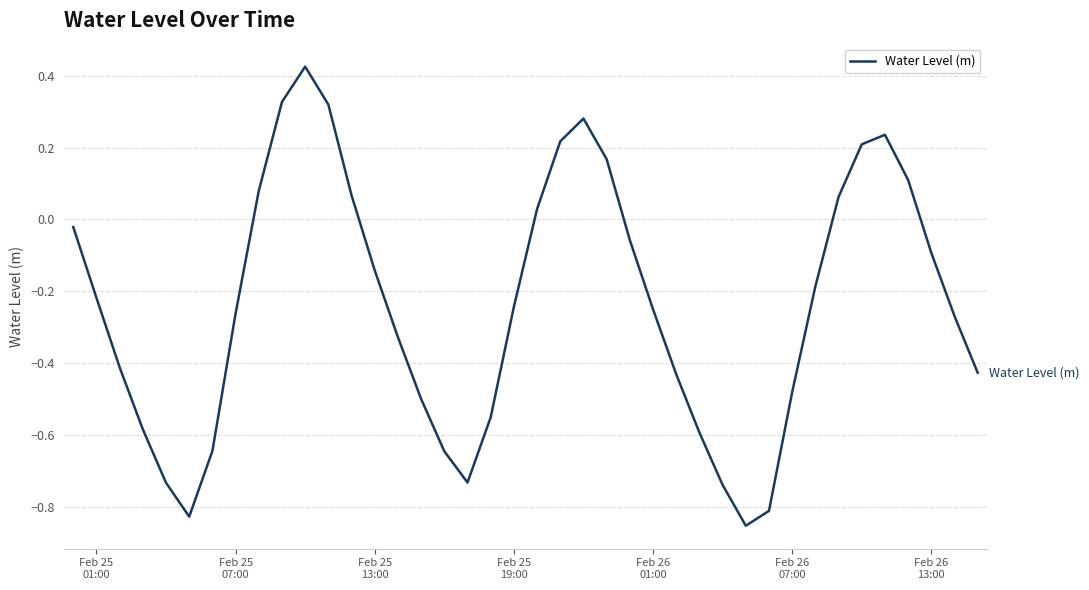

What is the difference between the maximum and minimum values?

1.3